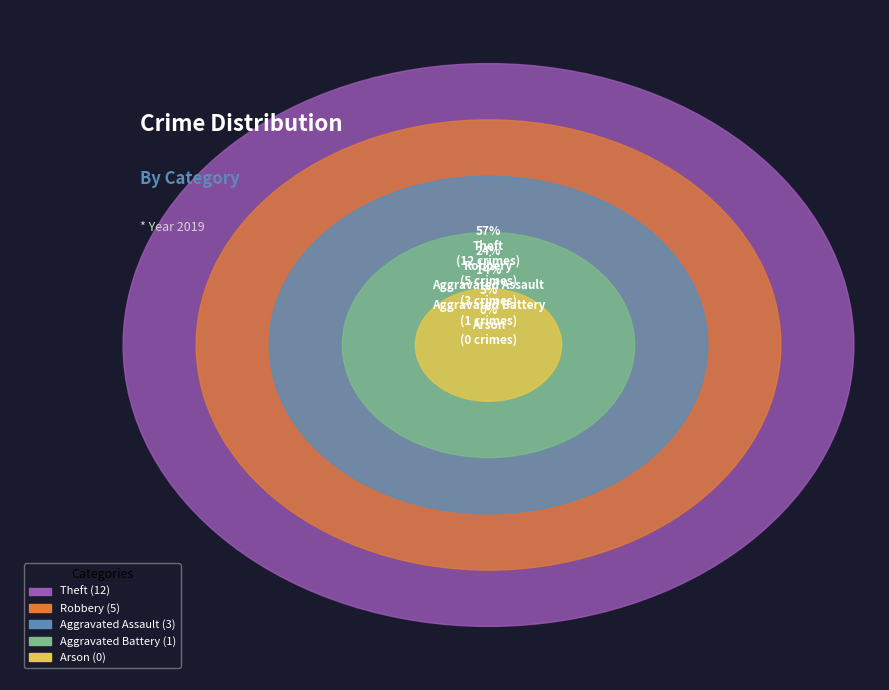

True or false: Arson accounts for 0% of the total.

True